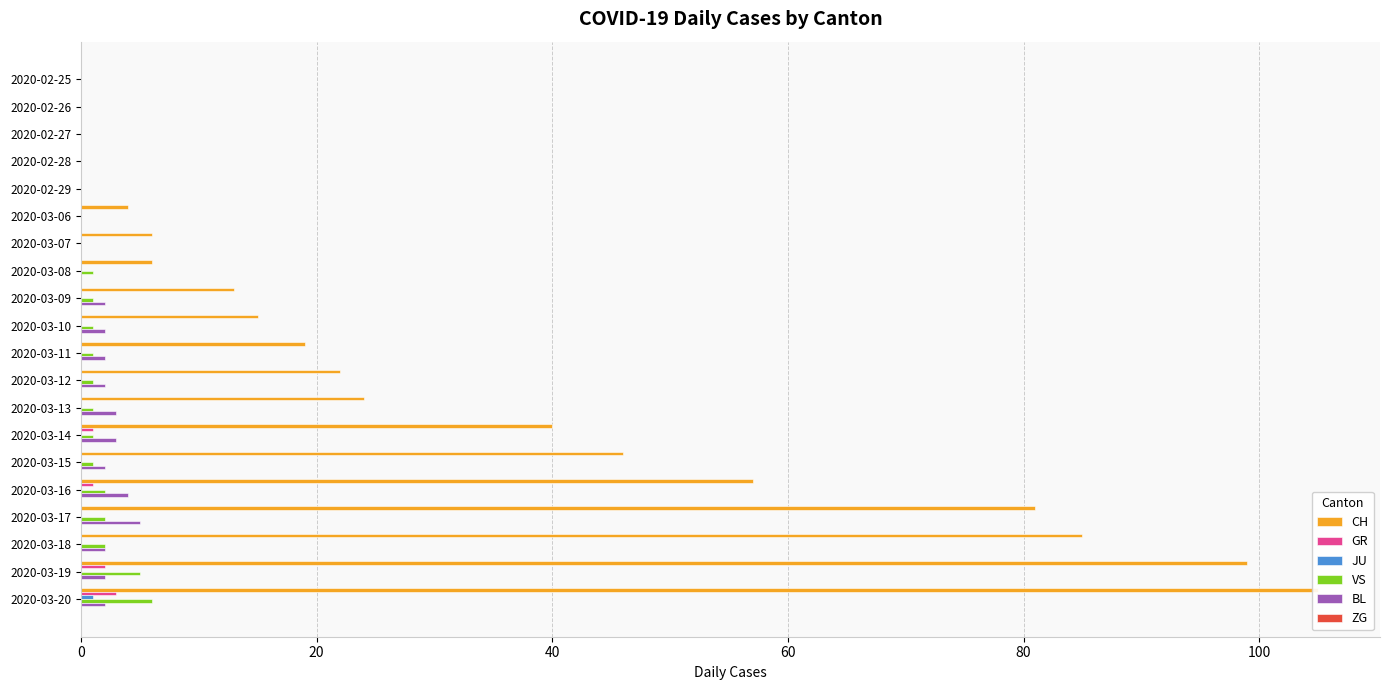

Reading right to left, what are all the values shown in this chart?

CH: 105.0	99.0	85.0	81.0	57.0	46.0	40.0	24.0	22.0	19.0	15.0	13.0	6.0	6.0	4.0	0.0	0.0	0.0	0.0	0.0
GR: 3.0	2.0	0.0	0.0	1.0	0.0	1.0	0.0	0.0	0.0	0.0	0.0	0.0	0.0	0.0	0.0	0.0	0.0	0.0	0.0
JU: 1.0	0.0	0.0	0.0	0.0	0.0	0.0	0.0	0.0	0.0	0.0	0.0	0.0	0.0	0.0	0.0	0.0	0.0	0.0	0.0
VS: 6.0	5.0	2.0	2.0	2.0	1.0	1.0	1.0	1.0	1.0	1.0	1.0	1.0	0.0	0.0	0.0	0.0	0.0	0.0	0.0
BL: 2.0	2.0	2.0	5.0	4.0	2.0	3.0	3.0	2.0	2.0	2.0	2.0	0.0	0.0	0.0	0.0	0.0	0.0	0.0	0.0
ZG: 0.1	0.1	0.1	0.1	0.1	0.1	0.1	0.1	0.1	0.1	0.1	0.1	0.1	0.1	0.1	0.1	0.1	0.1	0.1	0.1